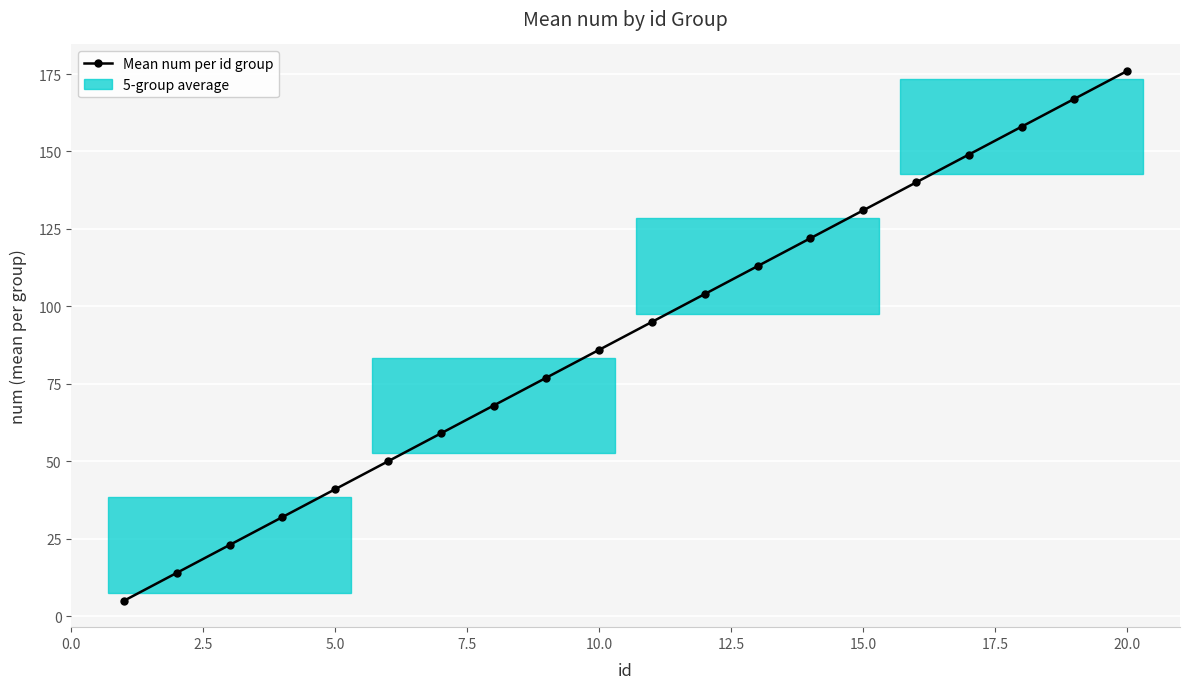

True or false: there are more than 1 points higher than both neighbors.

False